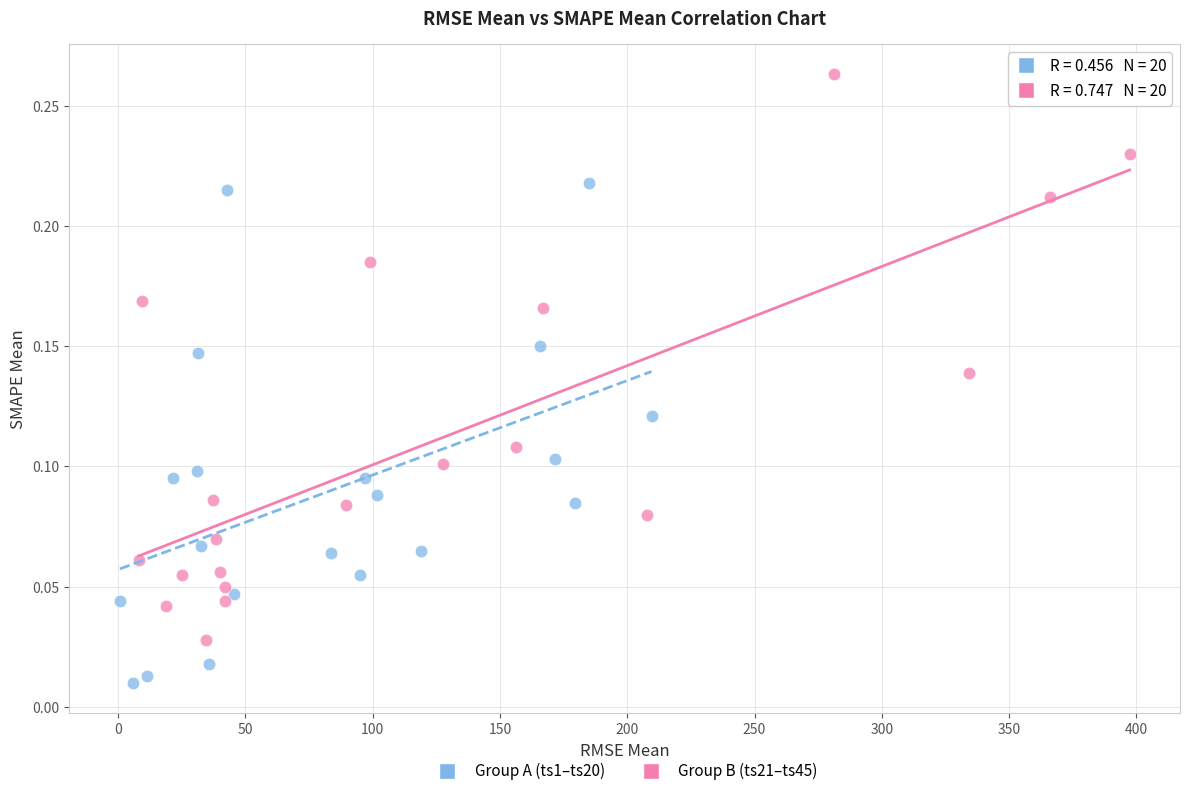

Which series reaches the minimum Y coordinate?

Group A (ts1–ts20)